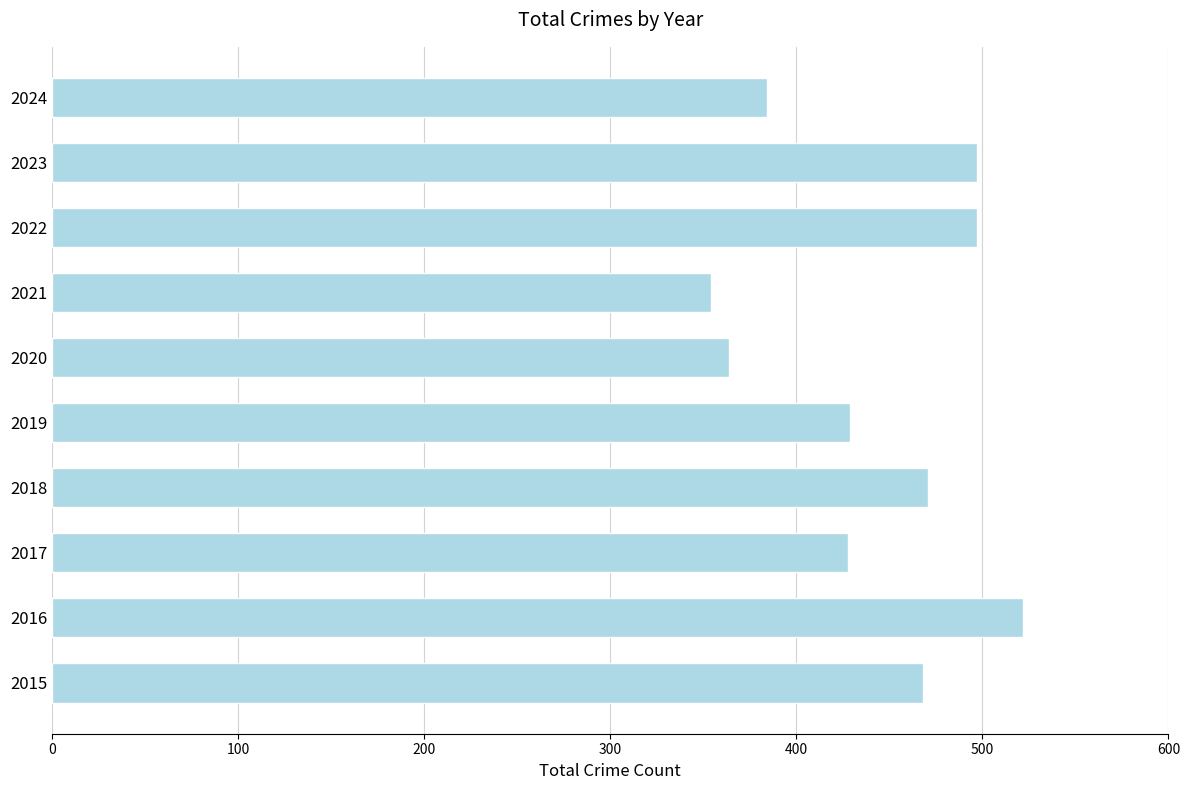

What is the minimum value shown in the chart?

354